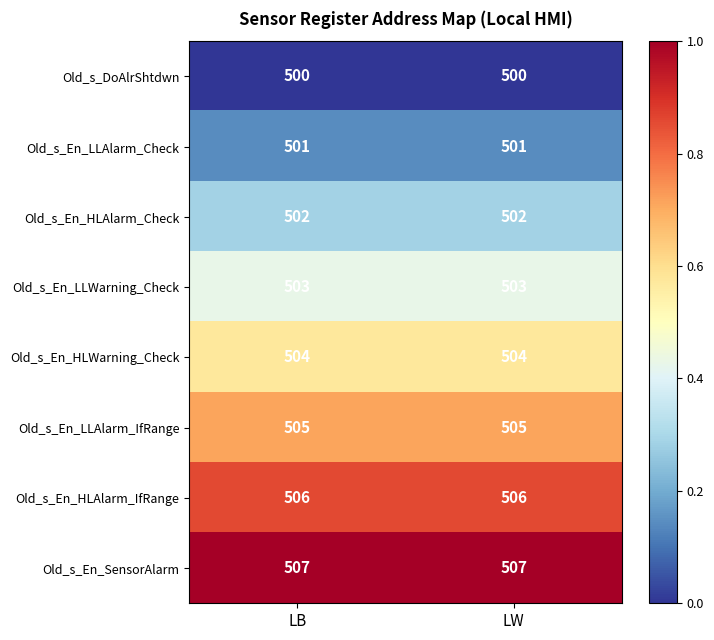

How many distinct data groups are displayed?

8